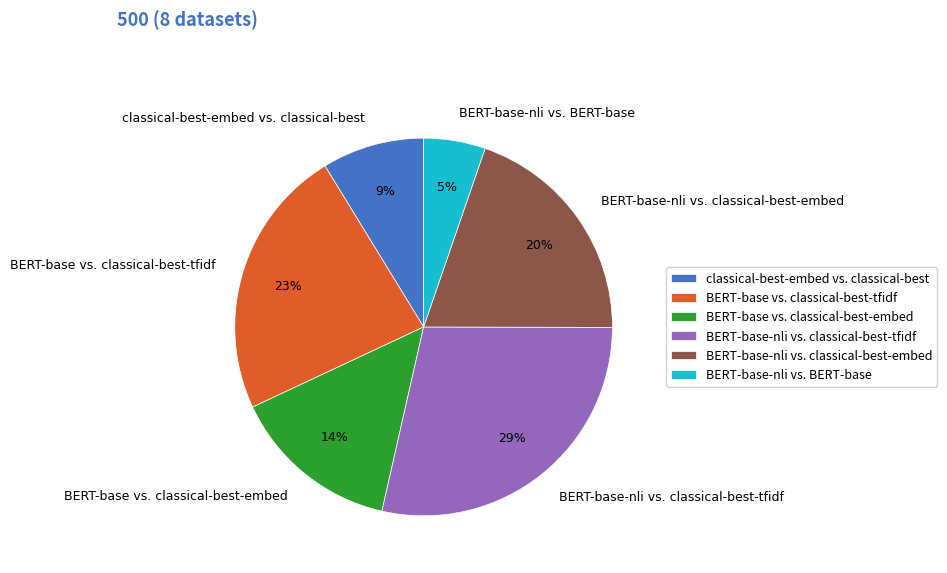

Does BERT-base-nli vs. classical-best-embed represent more than half of the total?

No